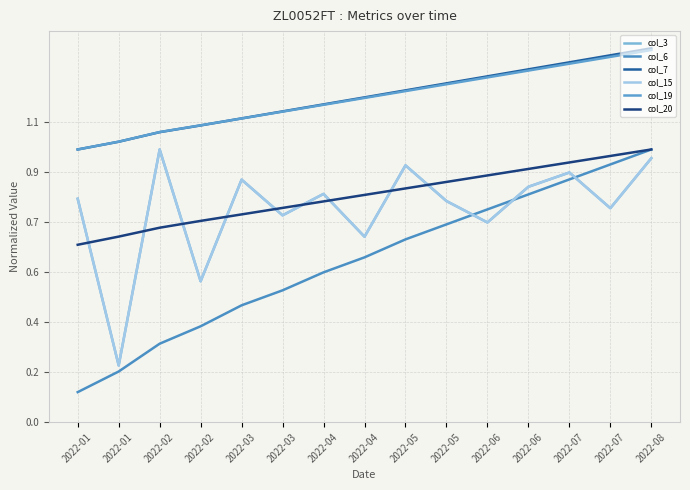

What is the difference between the second highest and second lowest values in the col_19 series?

0.3